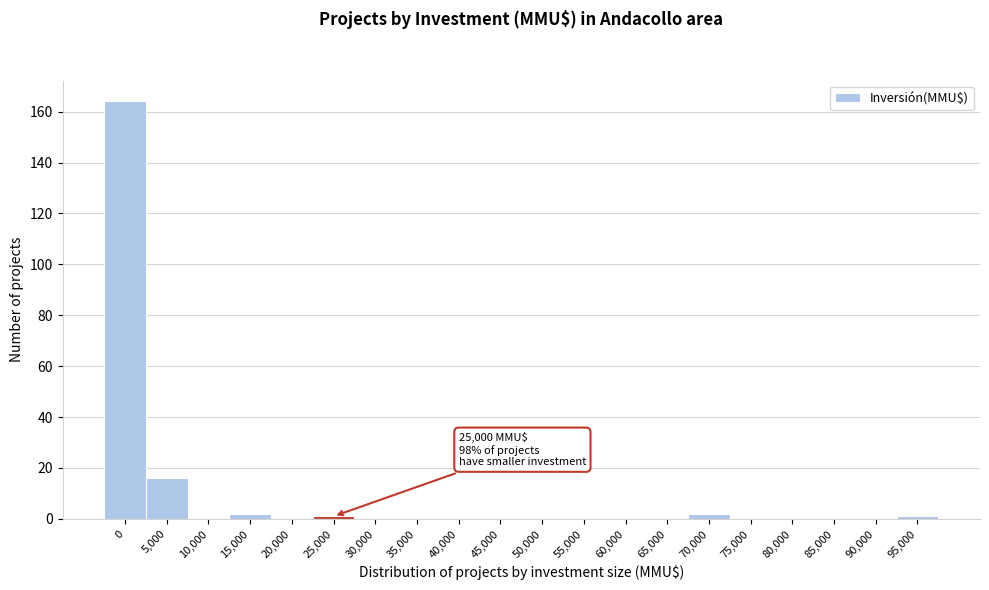

Reading left to right, list all the values displayed in this chart.

0=164	5,000=16	10,000=0	15,000=2	20,000=0	25,000=1	30,000=0	35,000=0	40,000=0	45,000=0	50,000=0	55,000=0	60,000=0	65,000=0	70,000=2	75,000=0	80,000=0	85,000=0	90,000=0	95,000=1